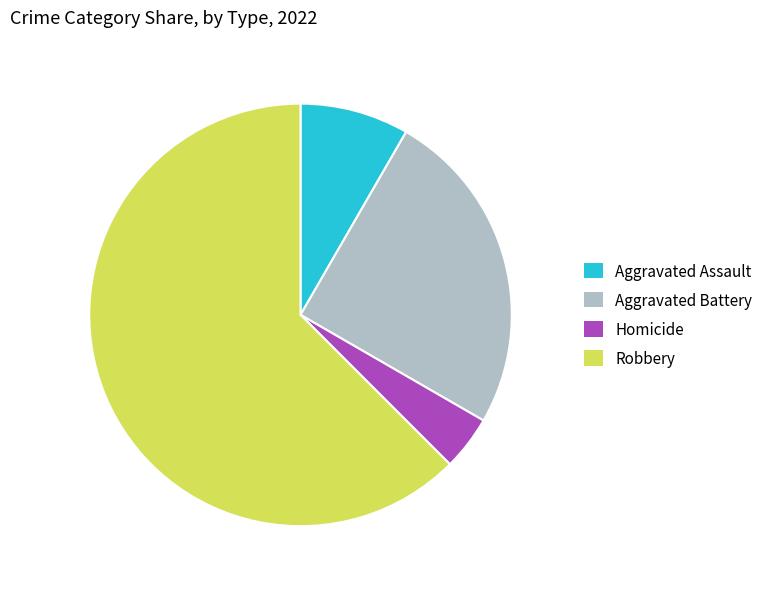

Combined, do Aggravated Battery and Homicide account for over 50%?

No